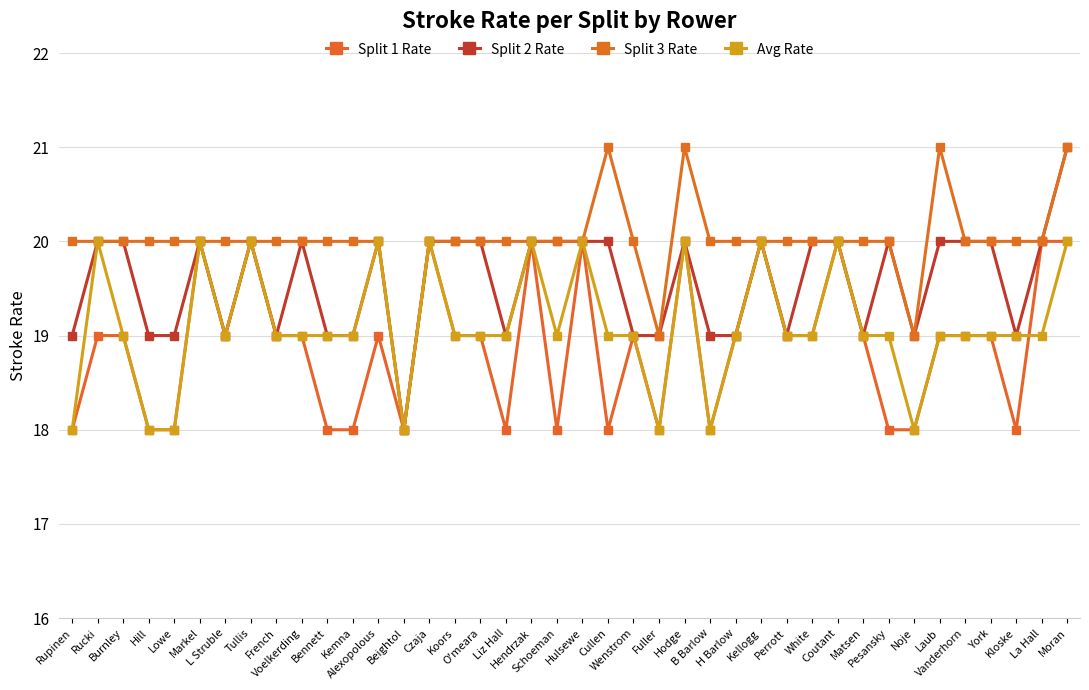

What is the label of the 17th point from the right?

Fuller